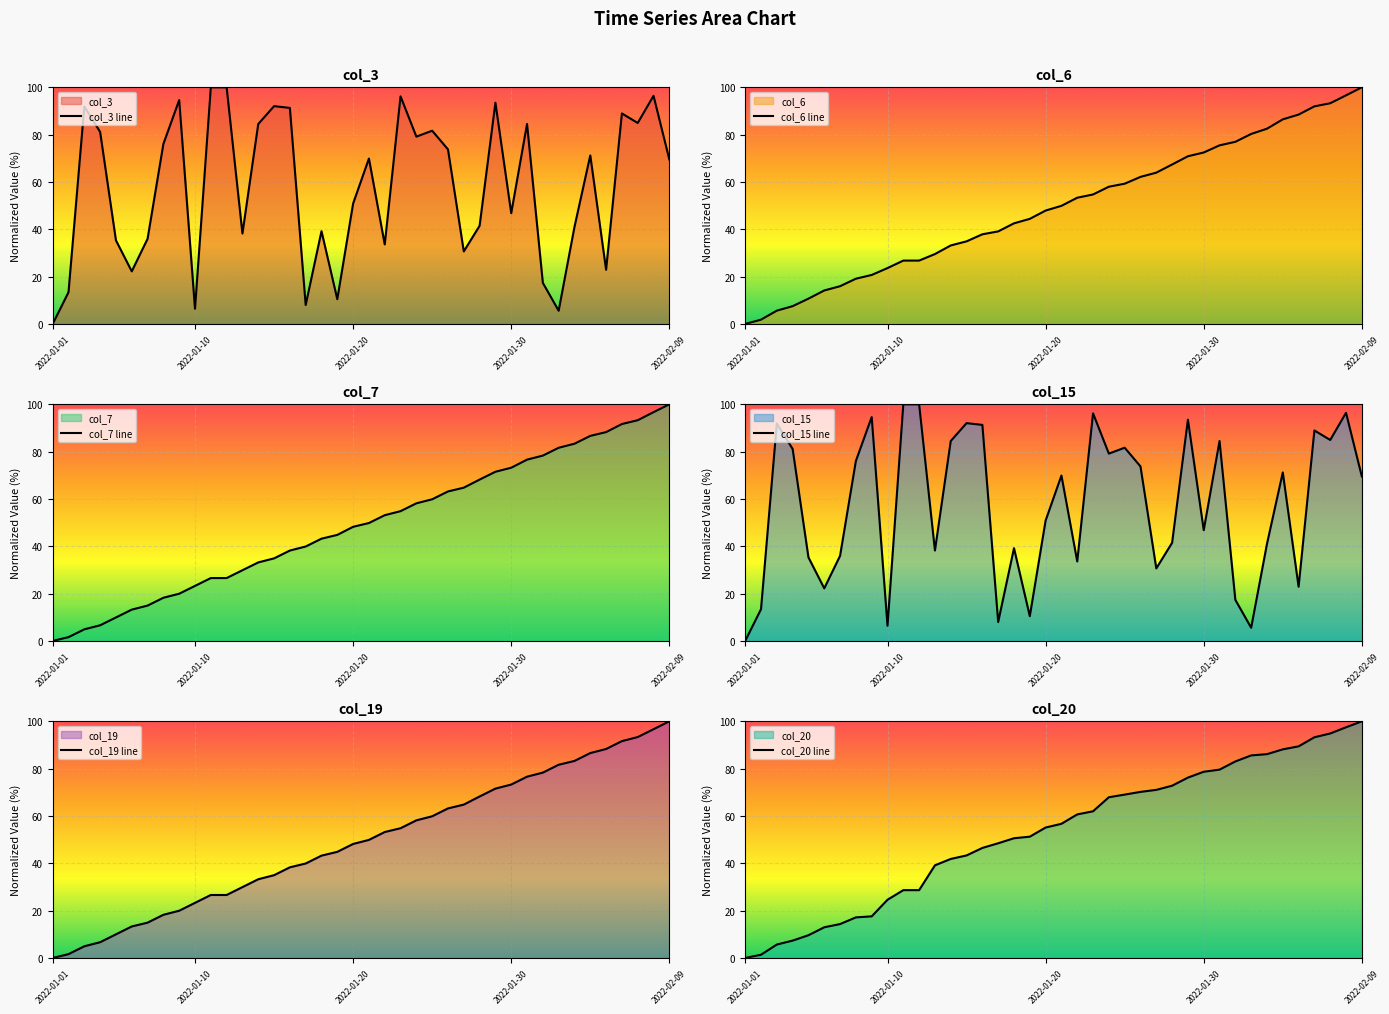

What is the average value of the col_7 line series?

49.3